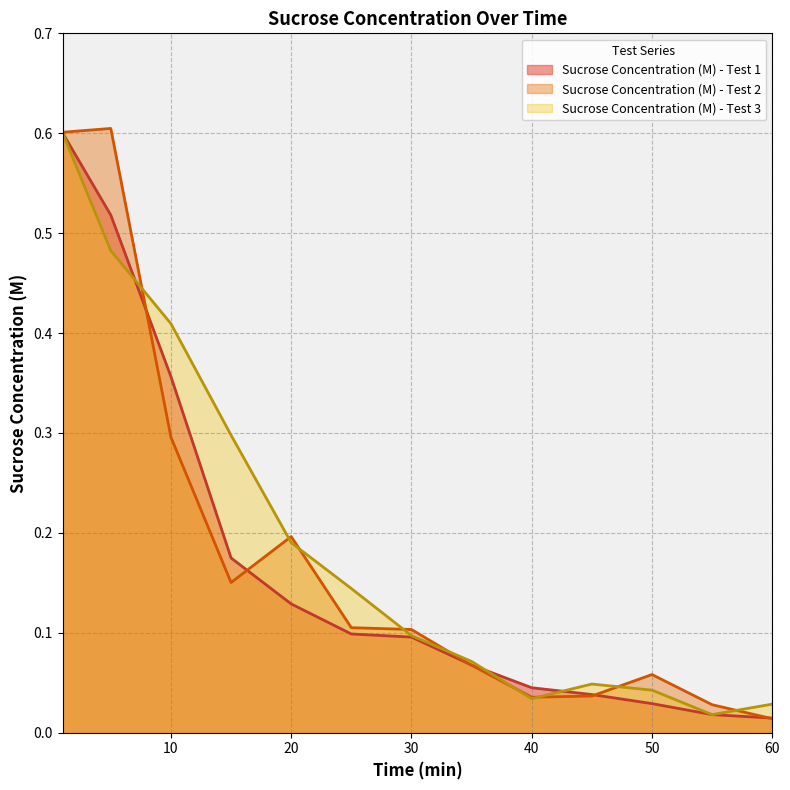

Rank the series by their average value, from highest to lowest.

Sucrose Concentration (M) - Test 3, Sucrose Concentration (M) - Test 2, Sucrose Concentration (M) - Test 1